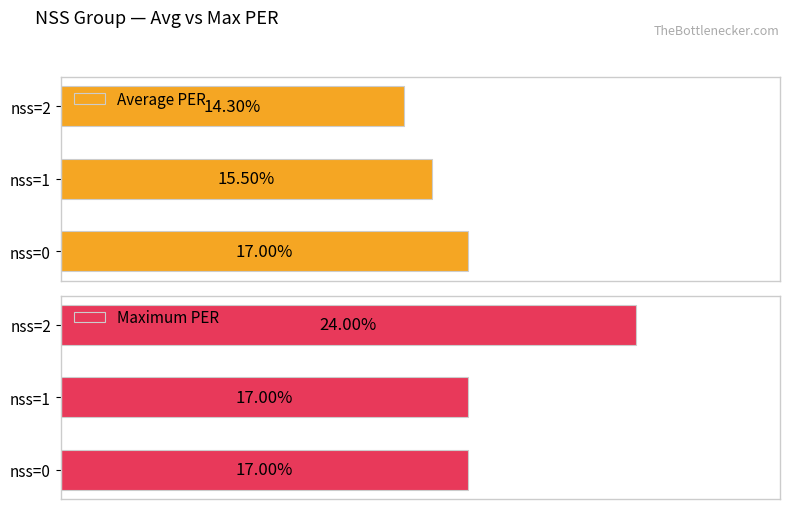

At which category is the sum across all series the highest?

nss=2